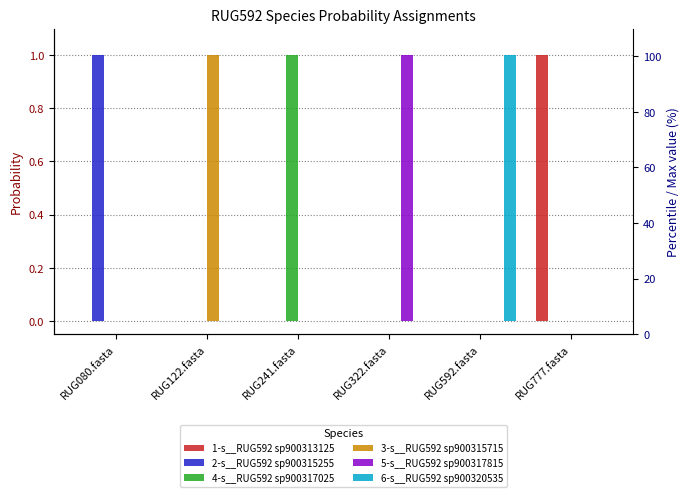

The value of 1-s__RUG592 sp900313125 at RUG122.fasta is 0.0. True or false?

False